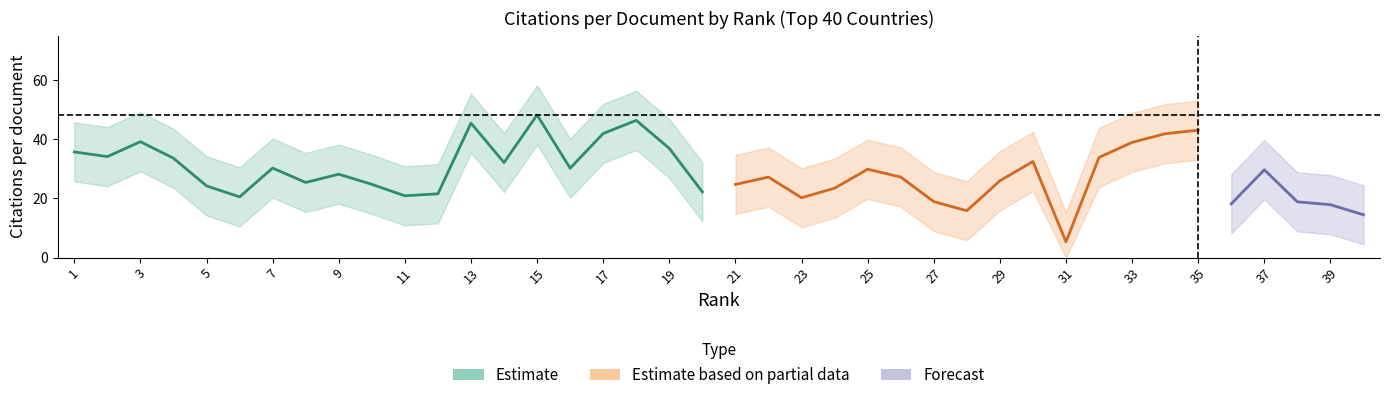

Does the chart display data point markers on the line(s)?

No